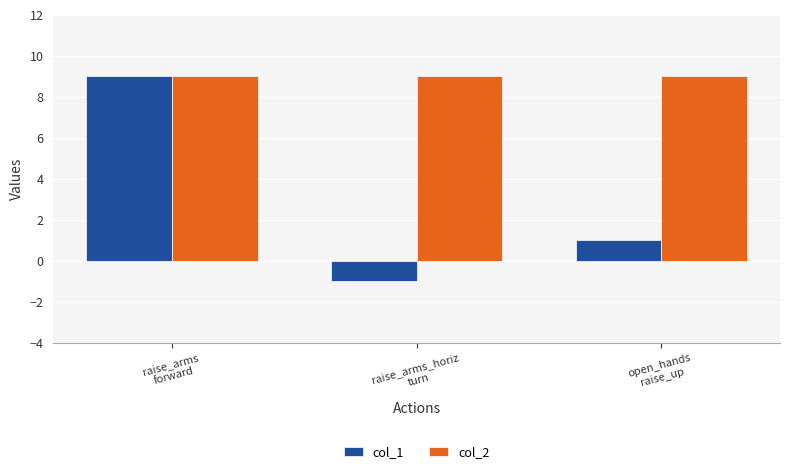

What is the difference between the highest and lowest values at raise_arms_horiz
turn?

10